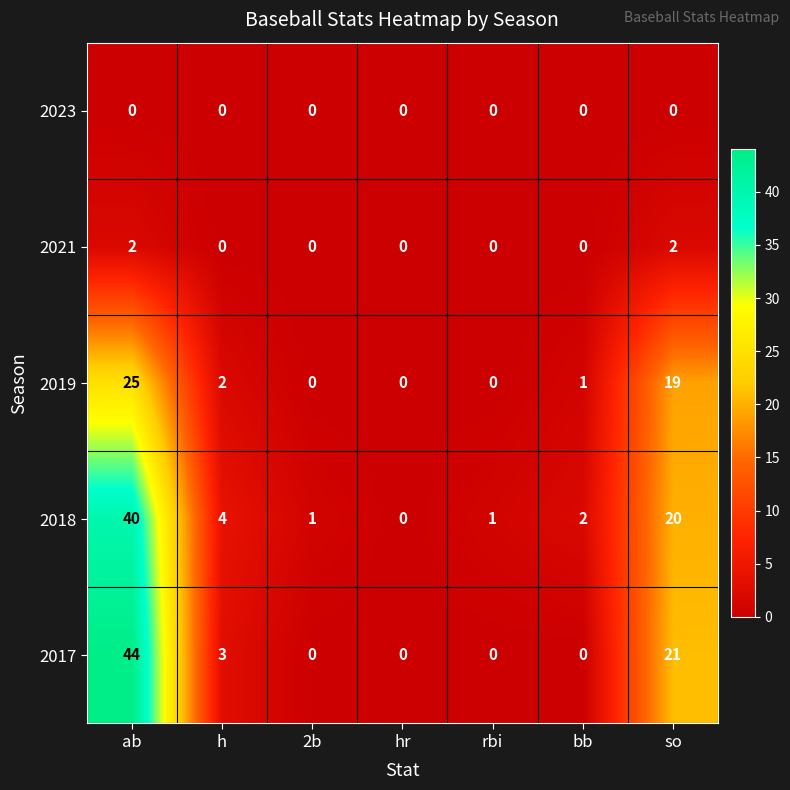

Is it true that 2023 equals 0 at ab?

True